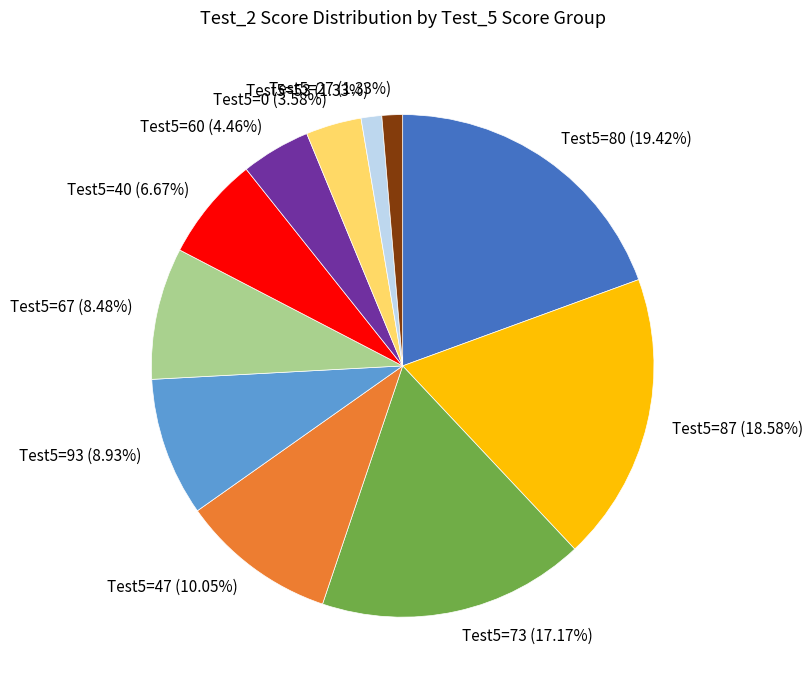

Which slice is the largest?

Test5=80 (19.42%)